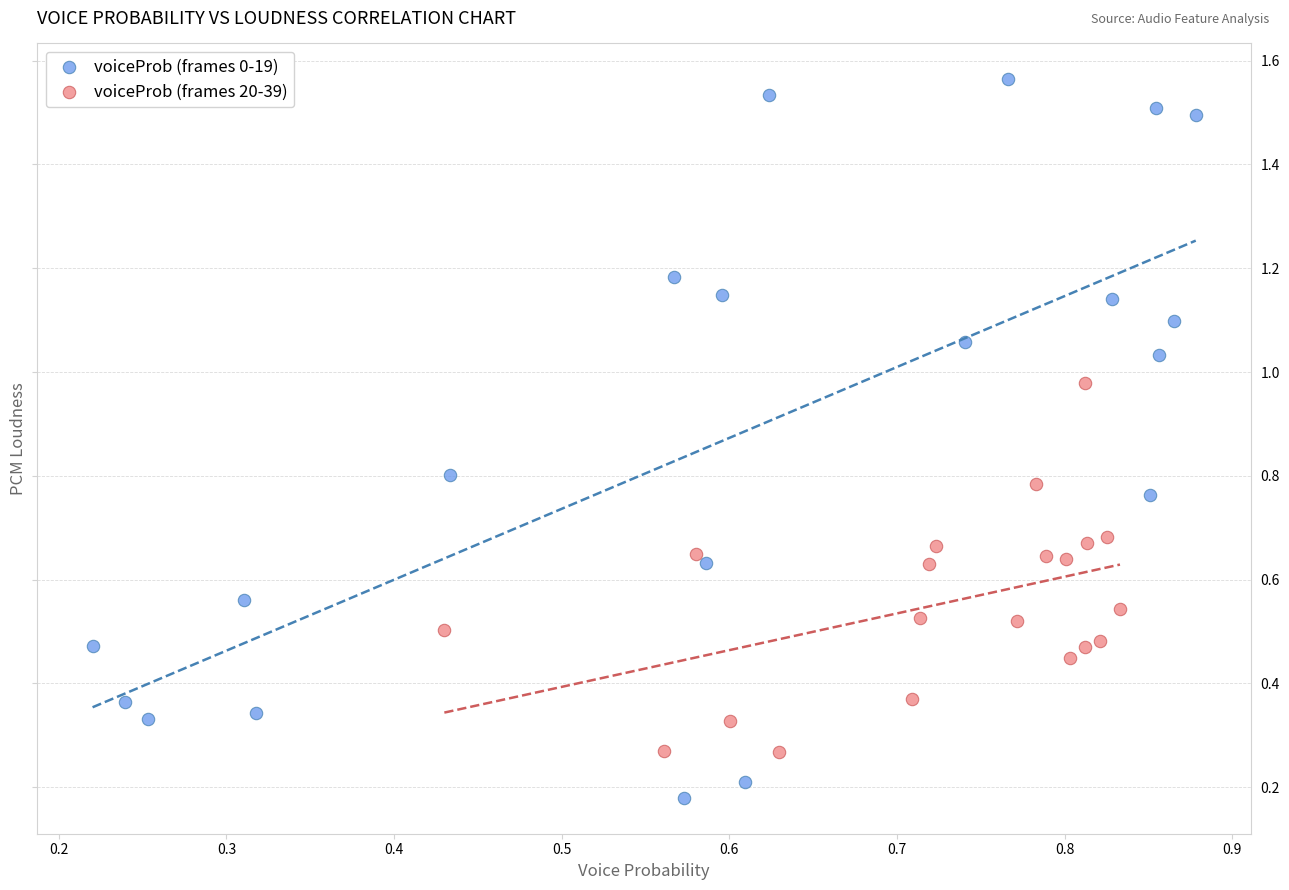

Which series reaches the maximum Y coordinate?

voiceProb (frames 0-19)